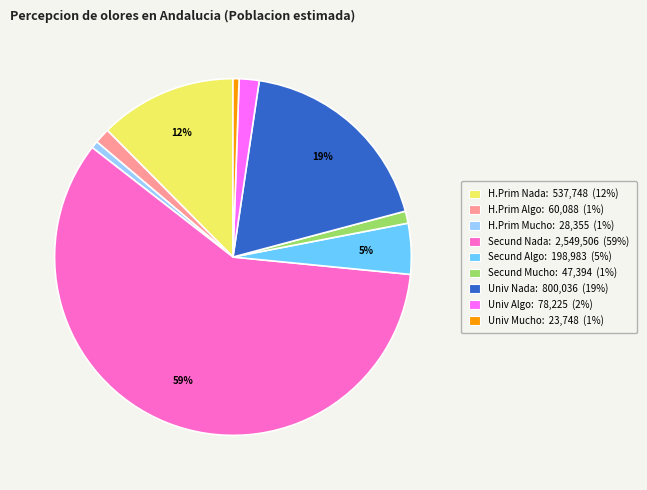

How many slices are in this pie chart?

9